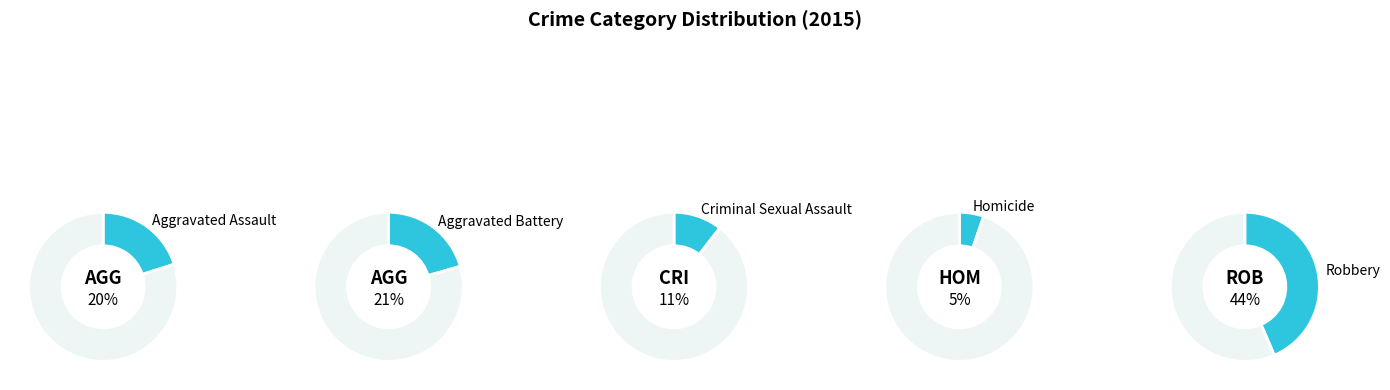

How many slices are in this pie chart?

5